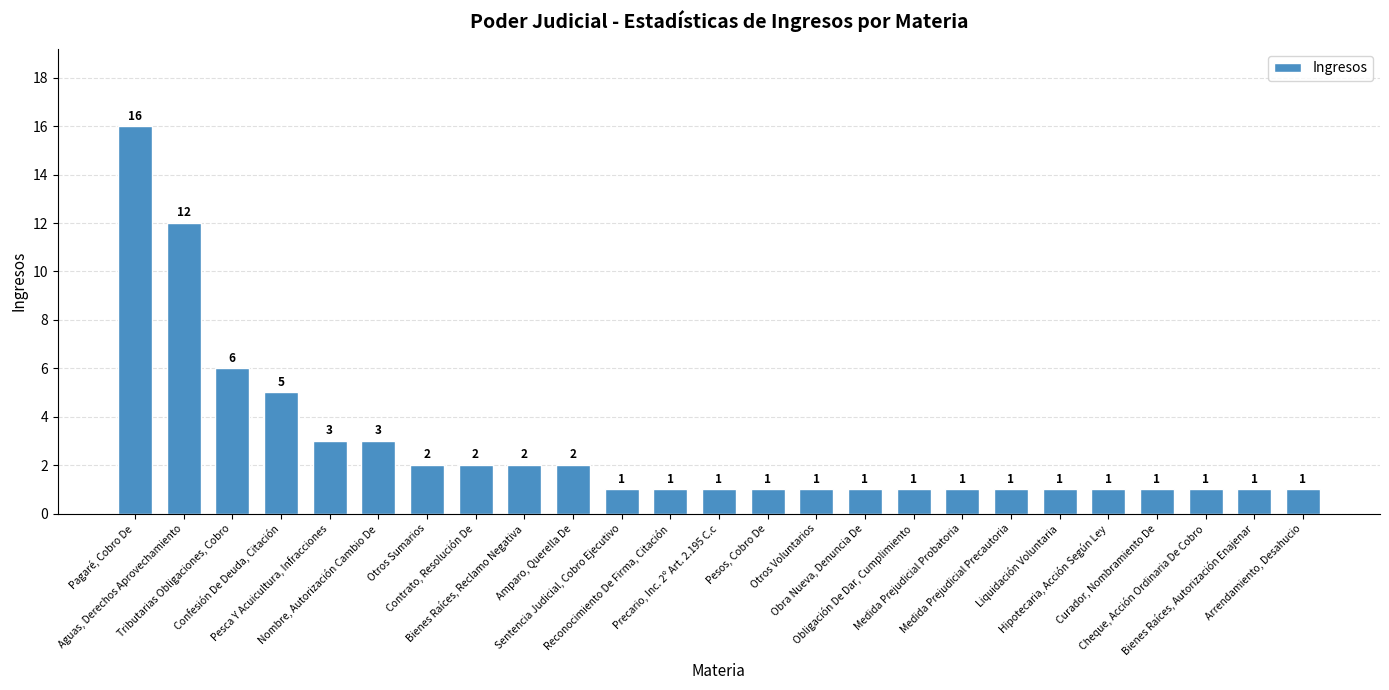

What is the value of the 21st bar from the left?

1